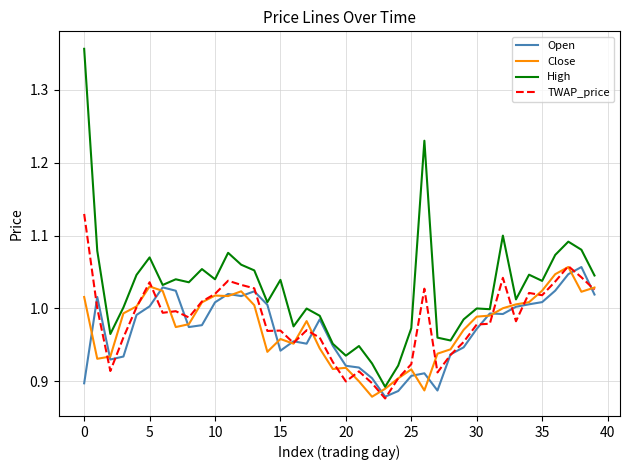

Which series has the largest total across all categories?

High